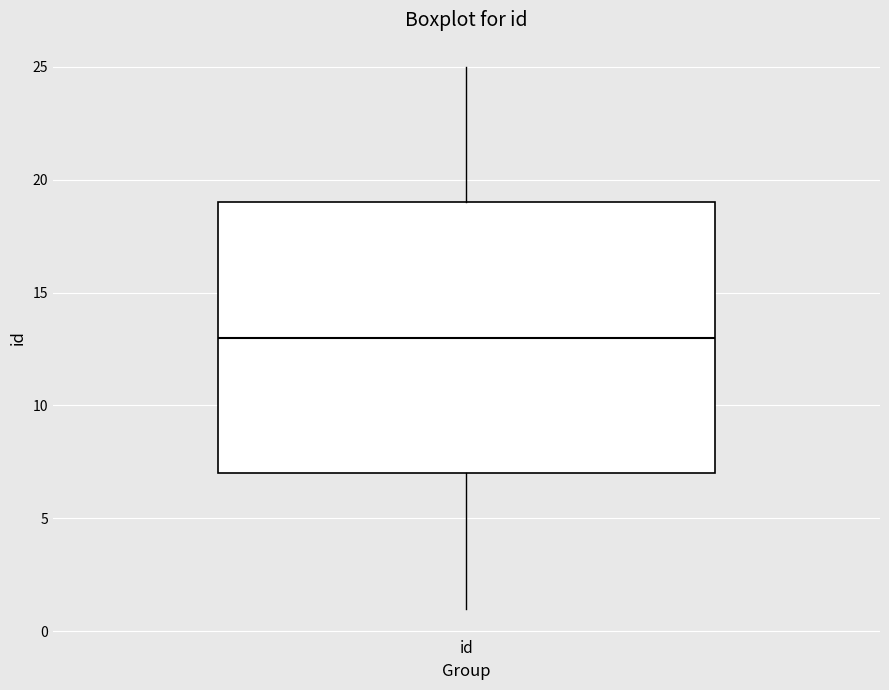

Where does the lower whisker of the box for id end on the y-axis? The values are not printed on the chart, so give them approximately, as read against the axis.

1